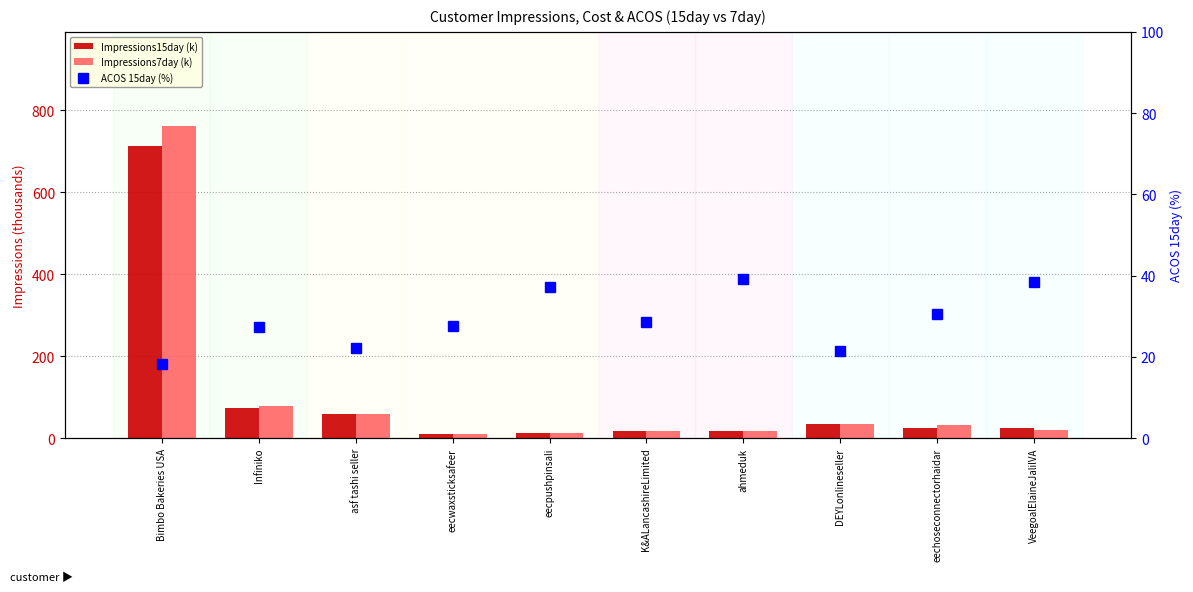

What is the difference between the second highest and second lowest values in the Impressions15day (k) series?

60.8